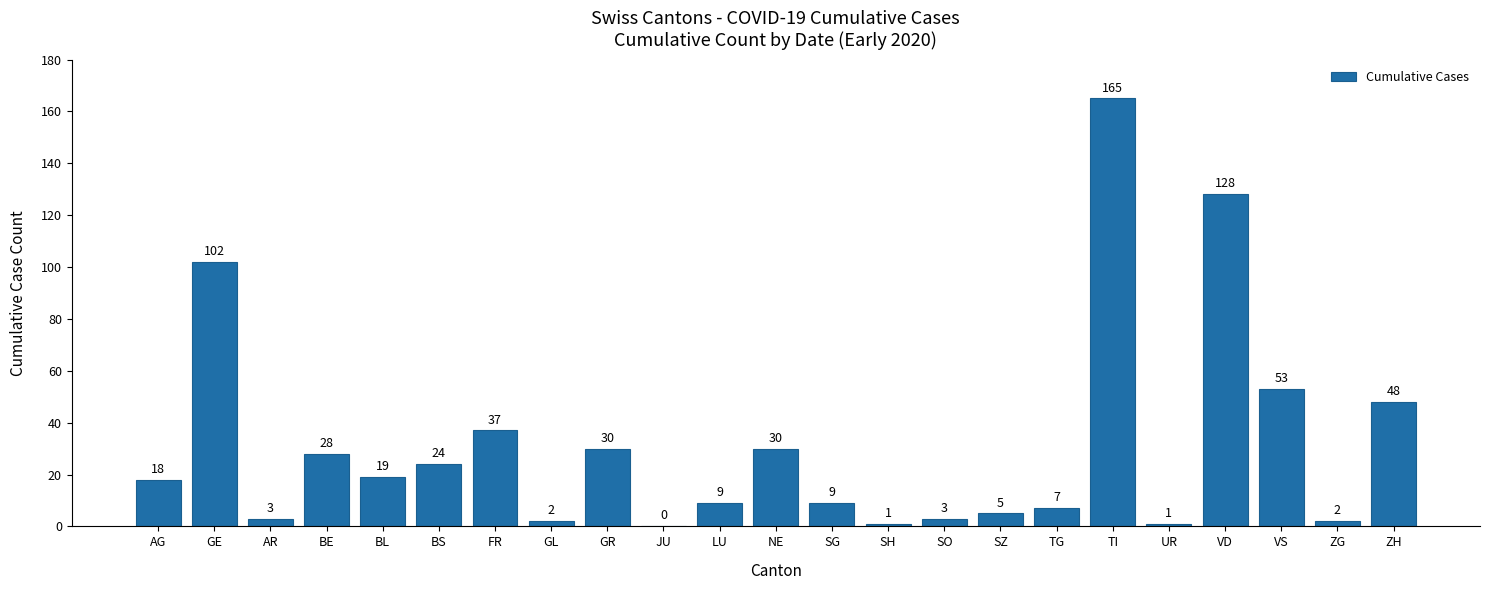

The chart shows a value of 60 at FR. True or false?

False